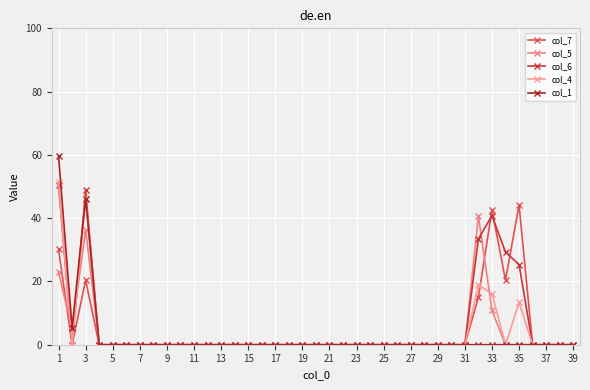

Which category has the highest value across all series?

1